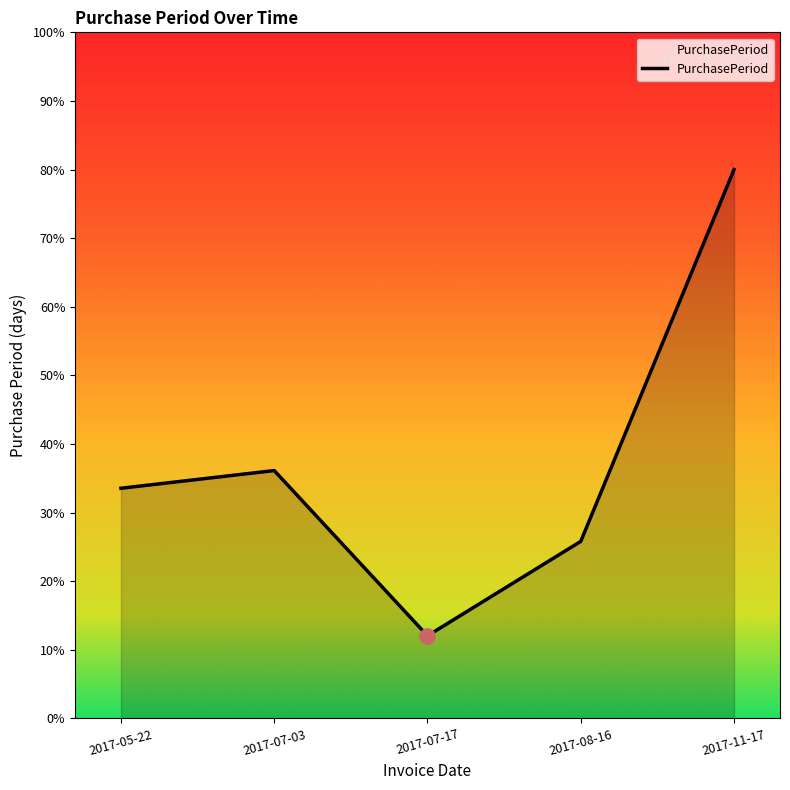

What is the ratio of the value at 2017-11-17 to the value at 2017-07-03?

2.2